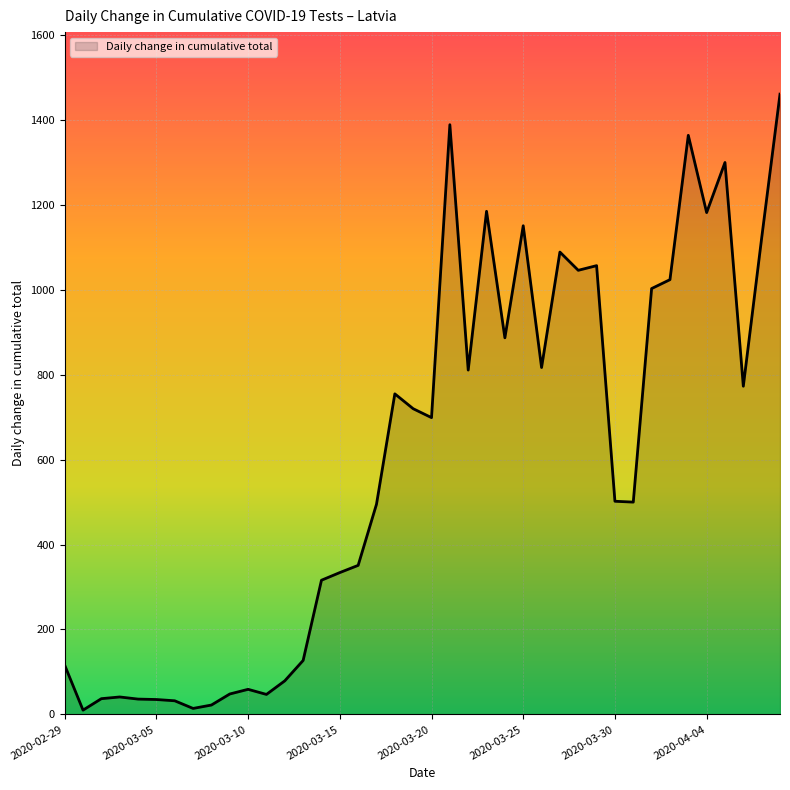

What is the average value?

601